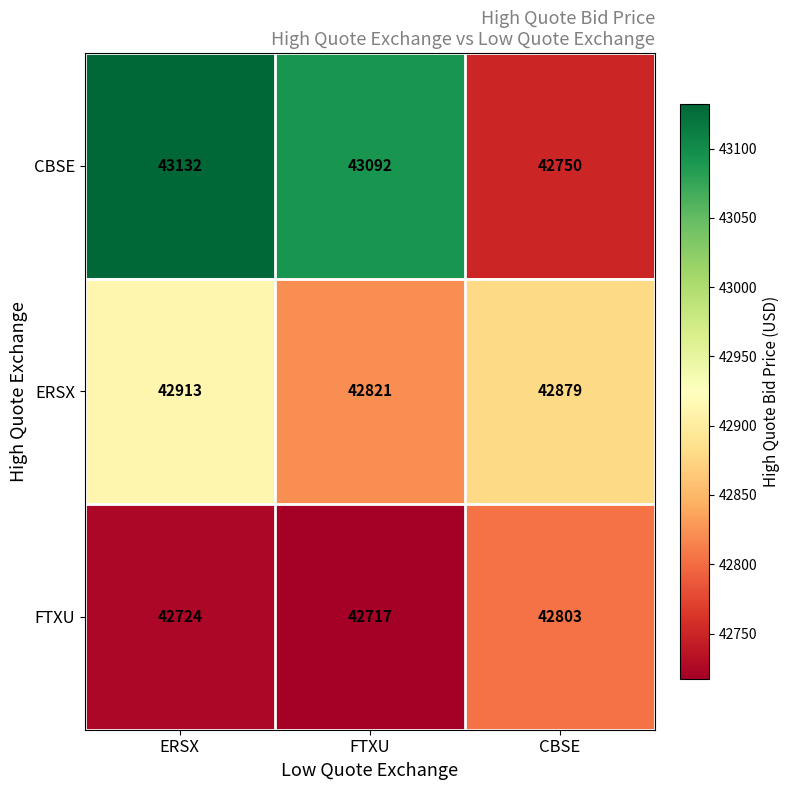

What is the maximum value shown in the chart?

43132